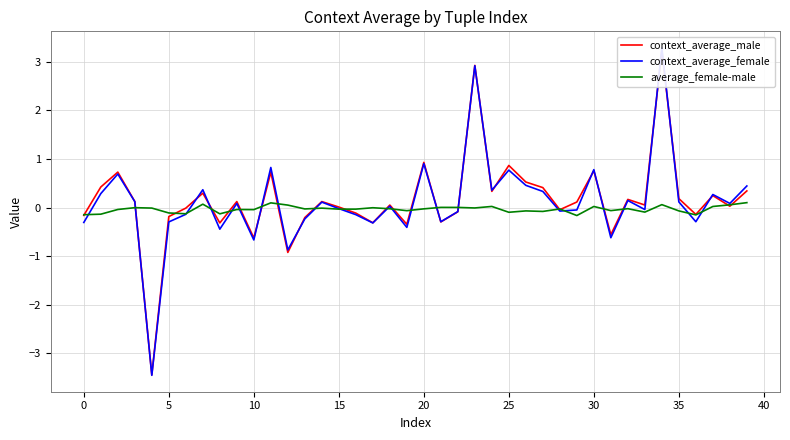

The value of context_average_female at 12 is -0.9. True or false?

True